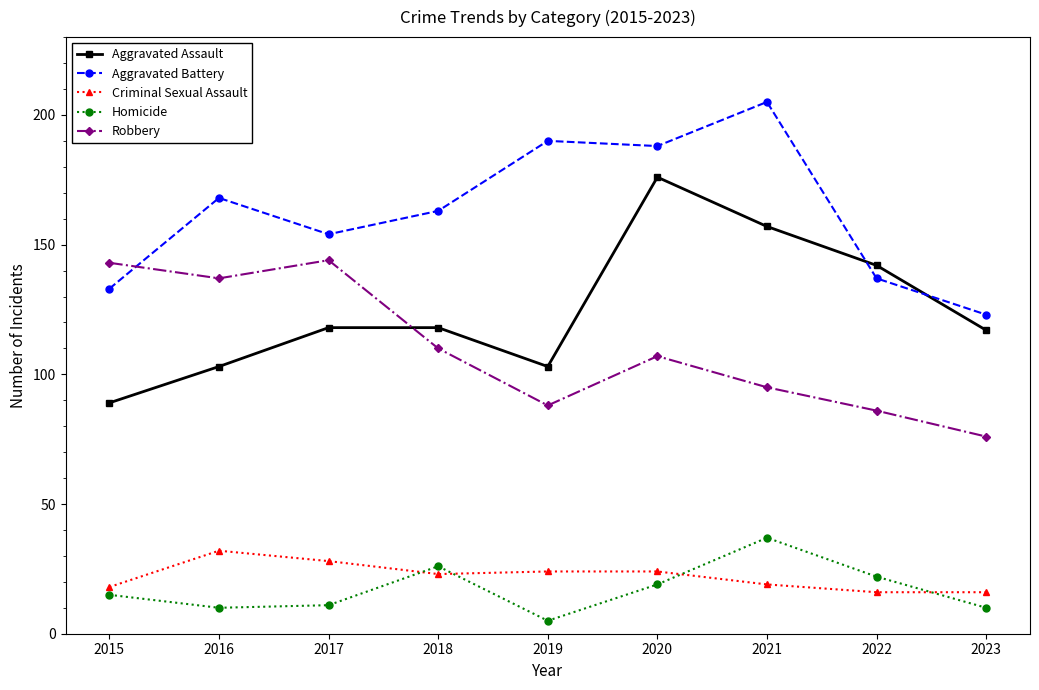

True or false: Aggravated Battery and Criminal Sexual Assault intersect in this chart.

False